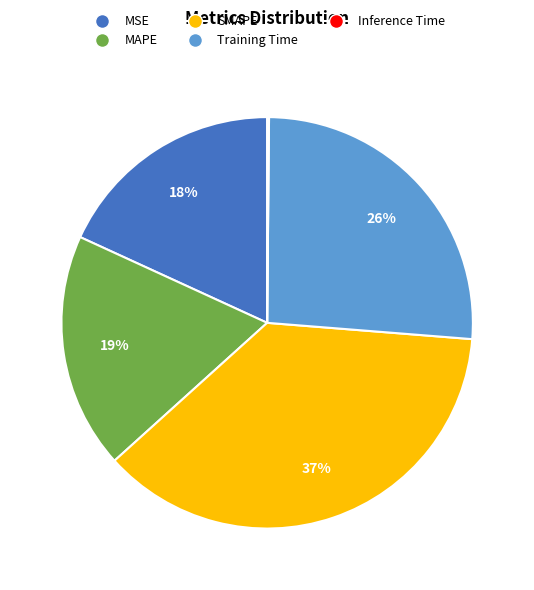

To the nearest percent, what is the average slice percentage?

20%